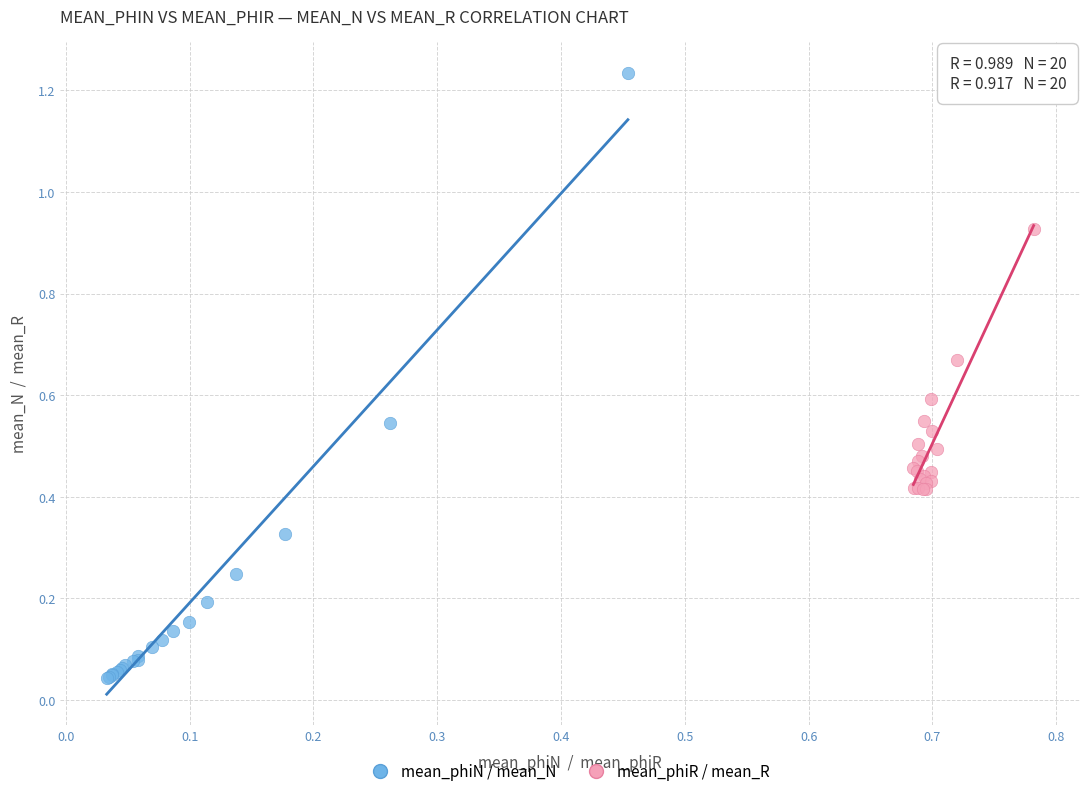

Which series reaches the minimum Y coordinate?

mean_phiN / mean_N